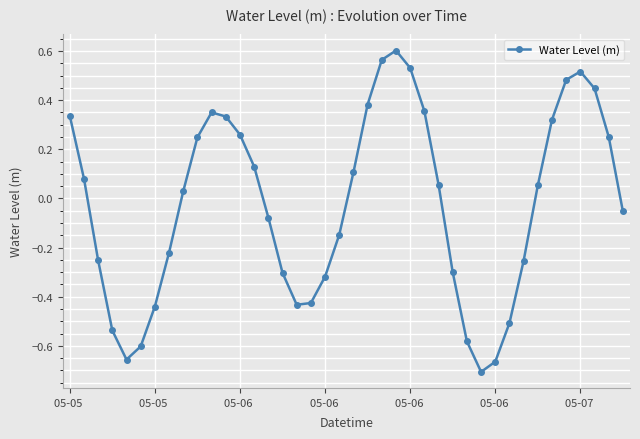

How many points are higher than both their immediate neighbors (excluding endpoints)?

3